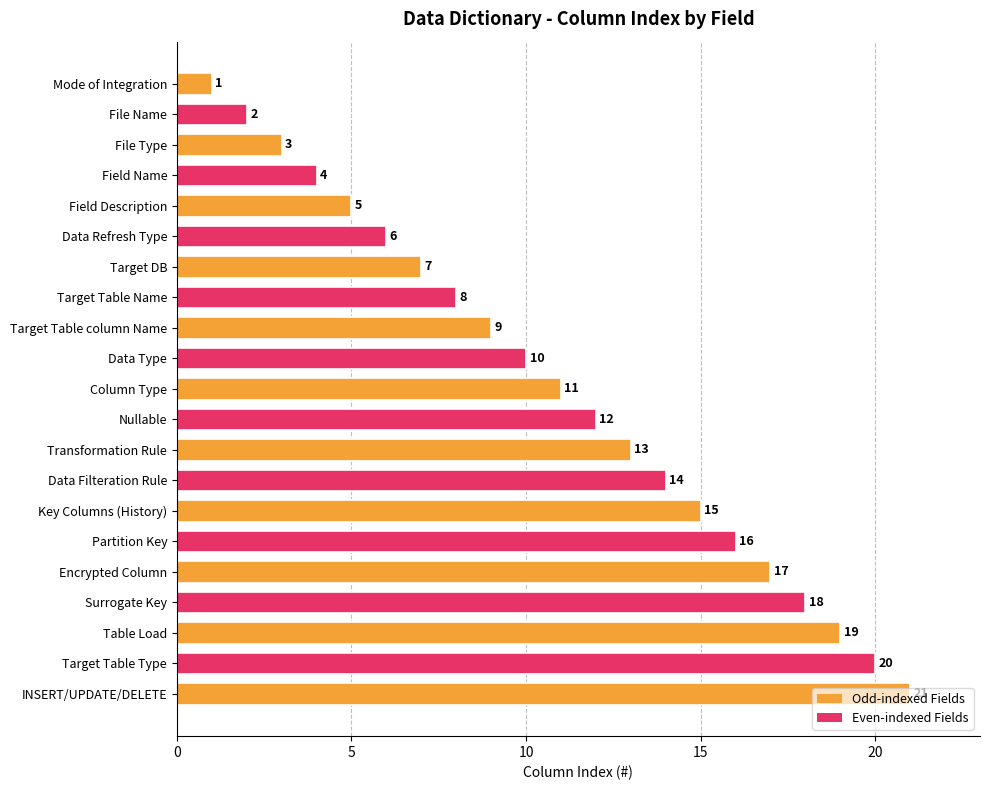

List the labels in order of value, smallest first.

Mode of Integration, File Name, File Type, Field Name, Field Description, Data Refresh Type, Target DB, Target Table Name, Target Table column Name, Data Type, Column Type, Nullable, Transformation Rule, Data Filteration Rule, Key Columns (History), Partition Key, Encrypted Column, Surrogate Key, Table Load, Target Table Type, INSERT/UPDATE/DELETE